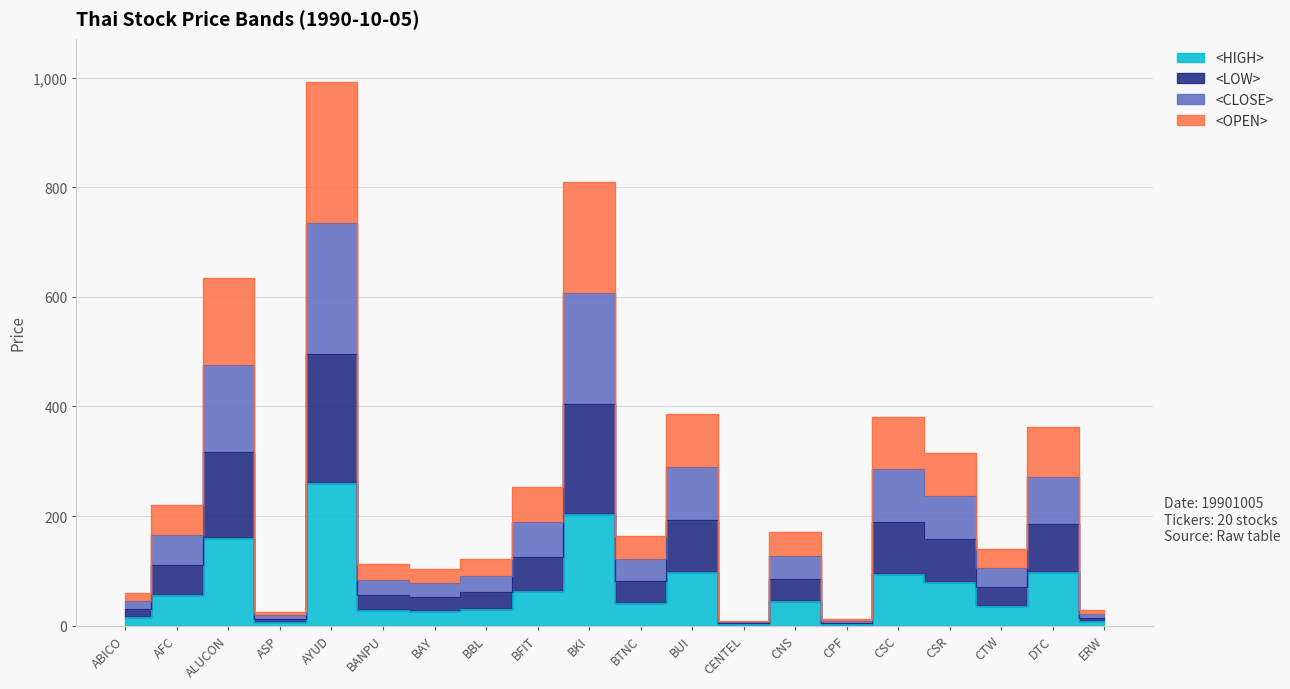

What is the label of the 9th point from the left?

BFIT